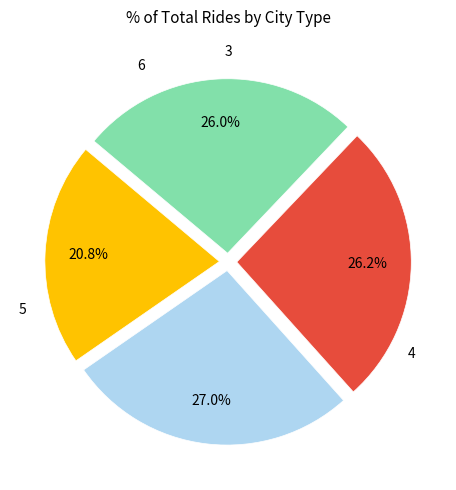

How many slices are in this pie chart?

4